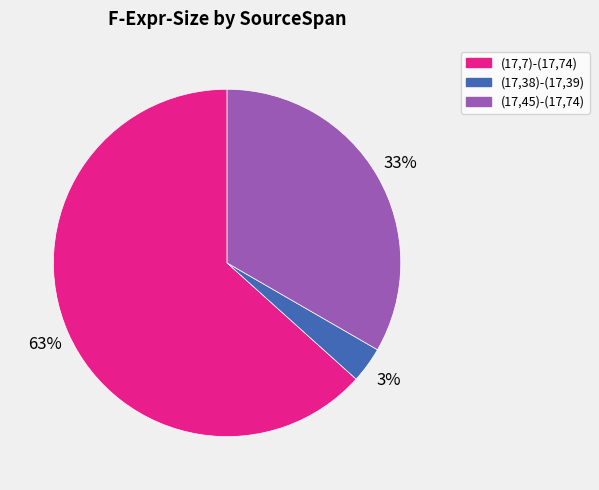

Which has a higher value, (17,38)-(17,39) or (17,45)-(17,74)?

(17,45)-(17,74)